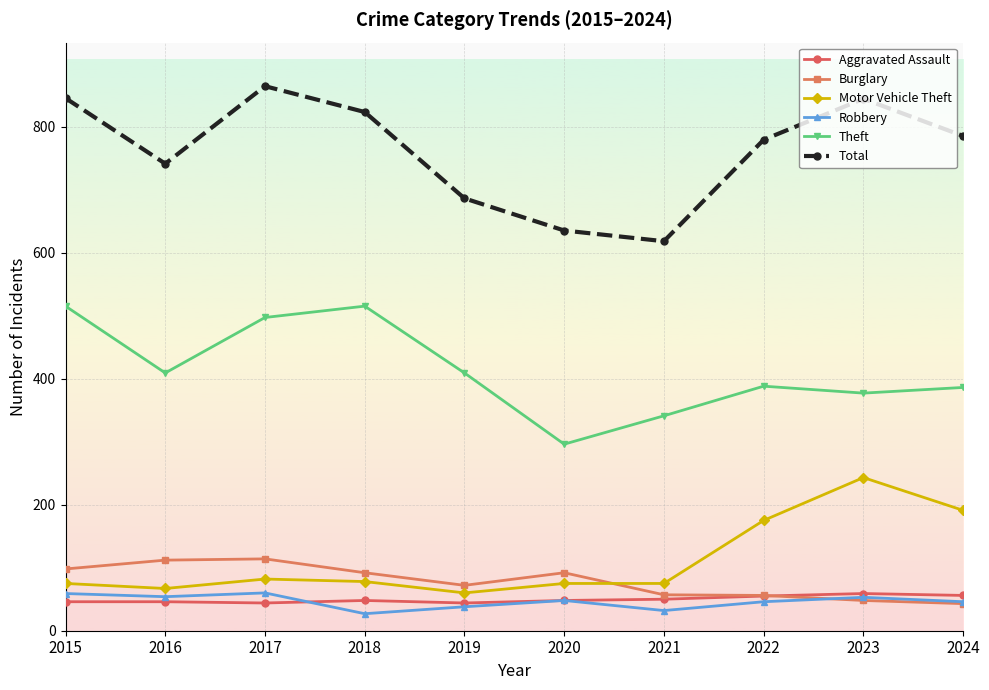

Is it true that Motor Vehicle Theft equals 49 at 2024?

False